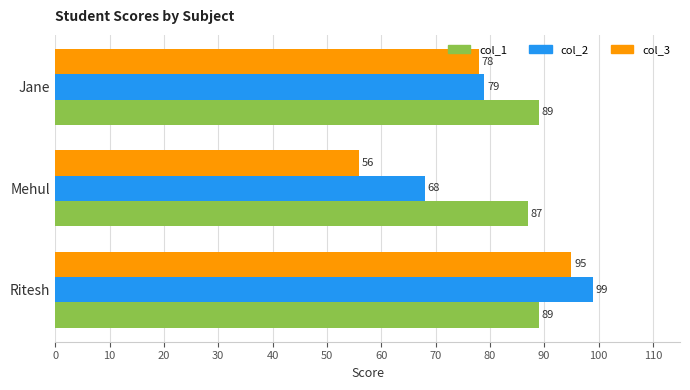

At how many categories does at least one series exceed 61?

3